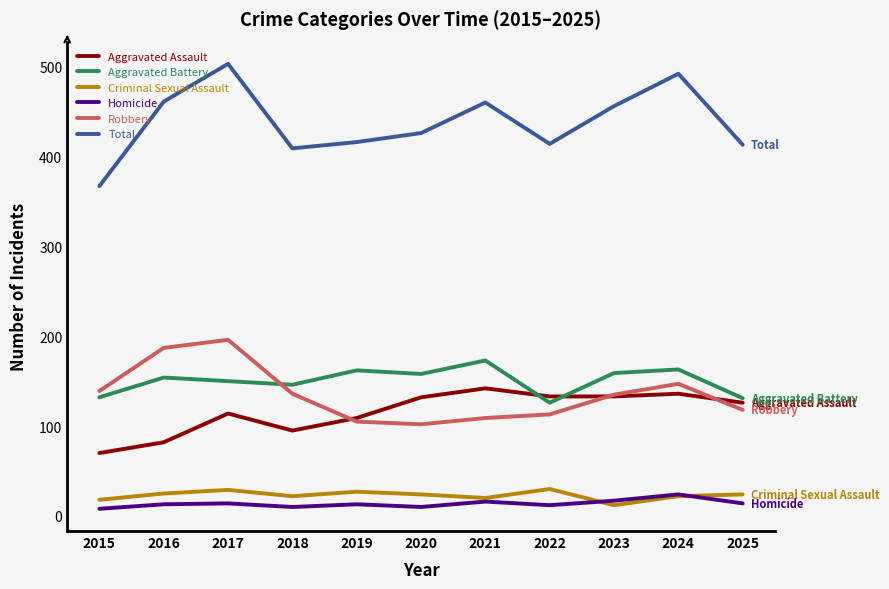

How many values in the Total series are below 426?

5